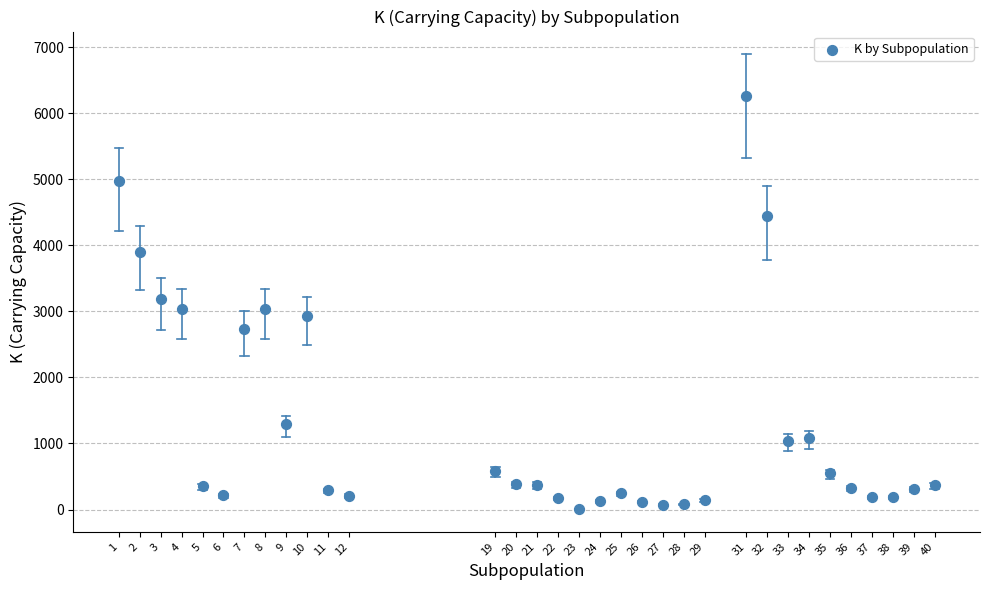

What is the range of X values (max minus min)?

39